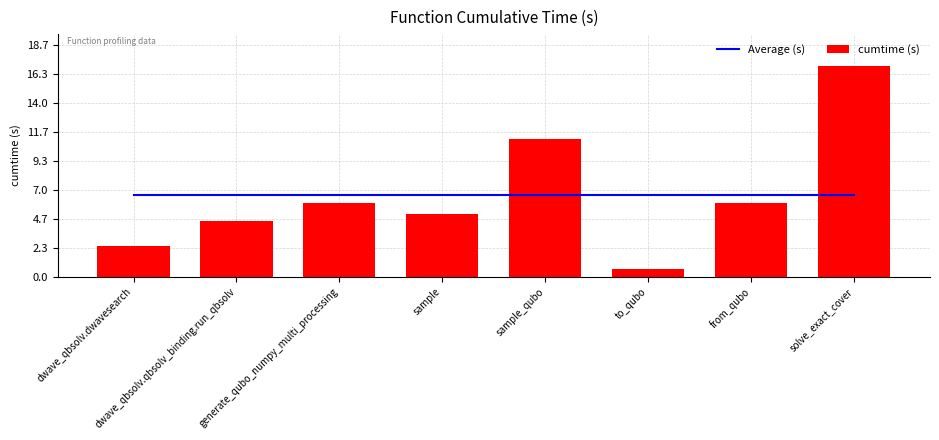

The value of cumtime (s) at sample_qubo is 11.1. True or false?

True